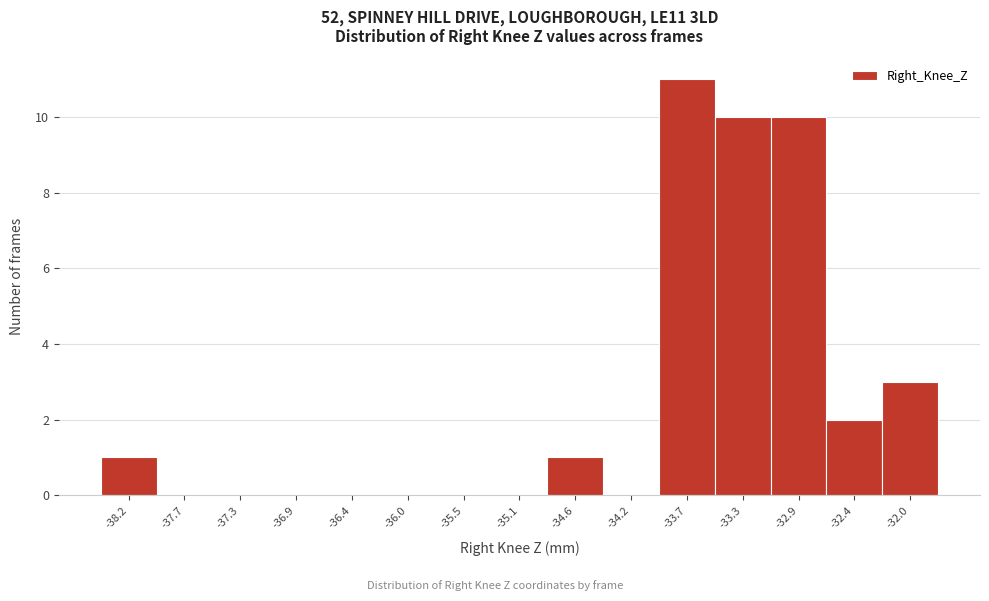

Reading left to right, transcribe all the data shown in this chart.

-38.2=1	-37.7=0	-37.3=0	-36.9=0	-36.4=0	-36.0=0	-35.5=0	-35.1=0	-34.6=1	-34.2=0	-33.7=11	-33.3=10	-32.9=10	-32.4=2	-32.0=3